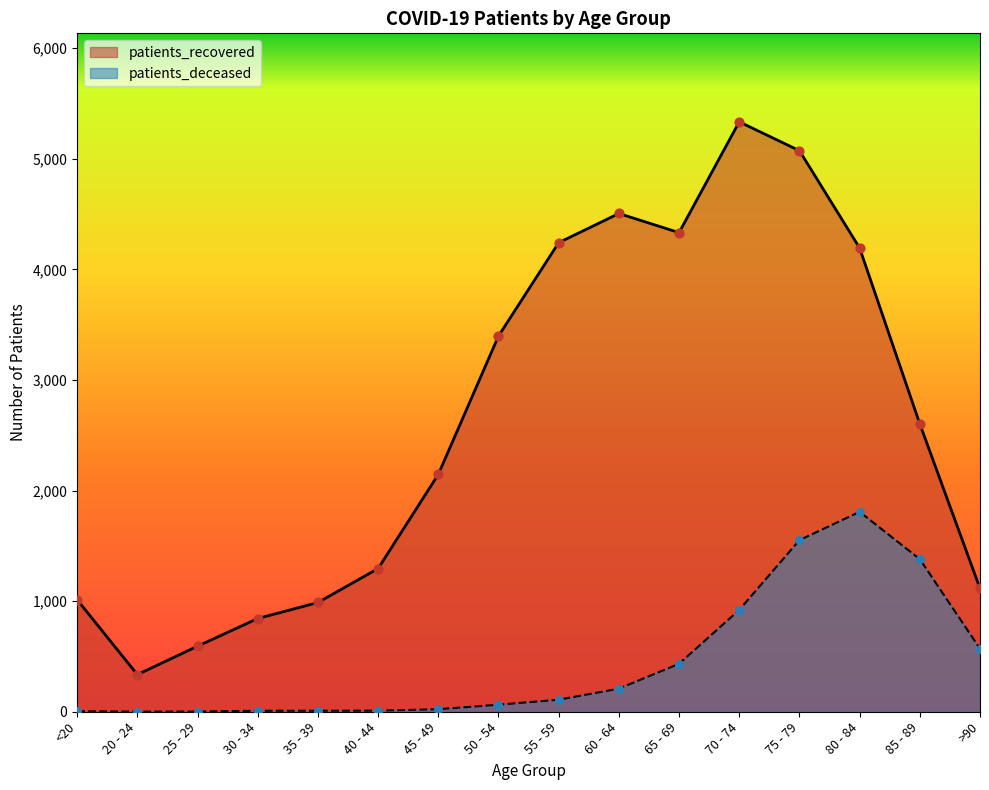

Which series reaches the minimum Y coordinate?

patients_deceased